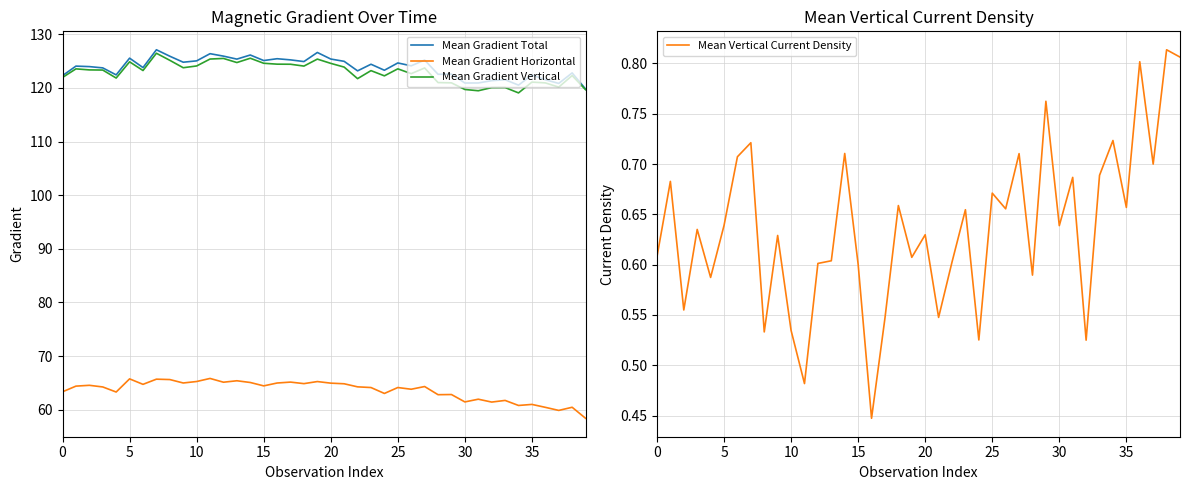

In Mean Gradient Vertical, how many points are lower than both neighbors (excluding endpoints)?

11